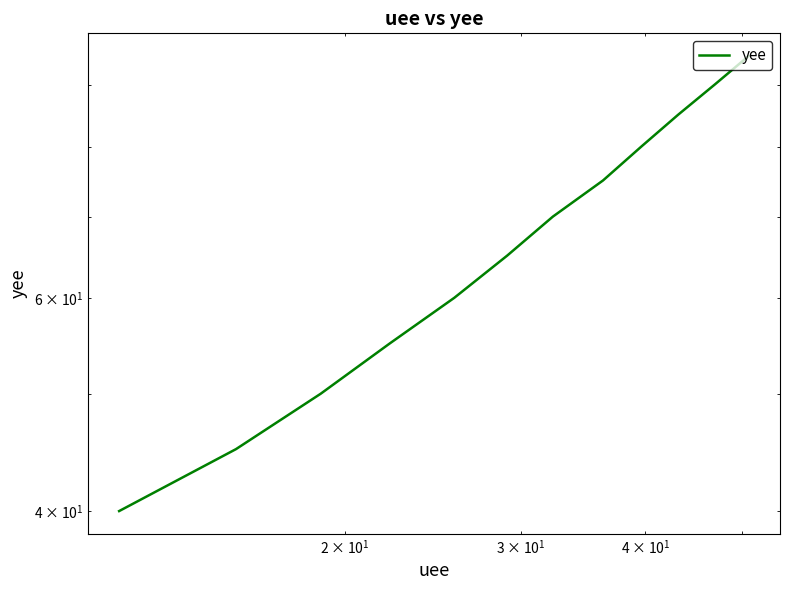

What is the greatest value displayed?

95.0